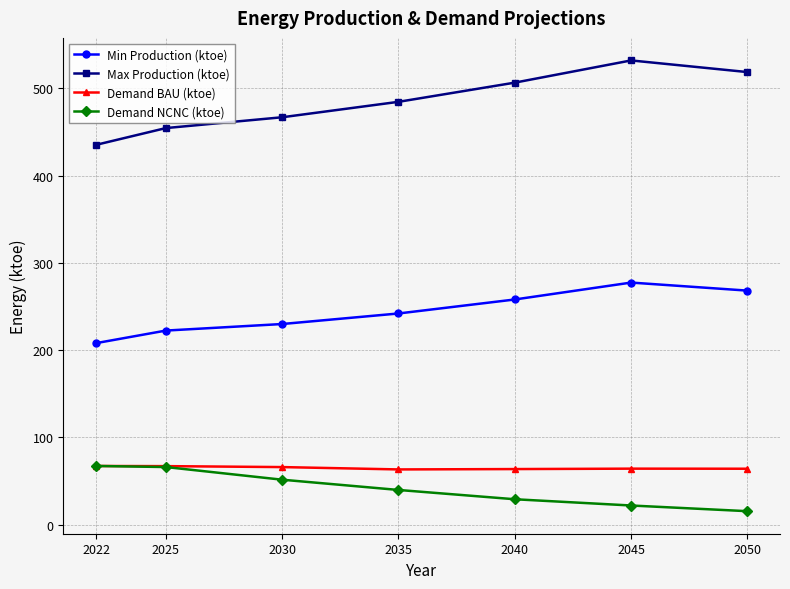

True or false: Min Production (ktoe) has a value of 242.0 at 2035.

True